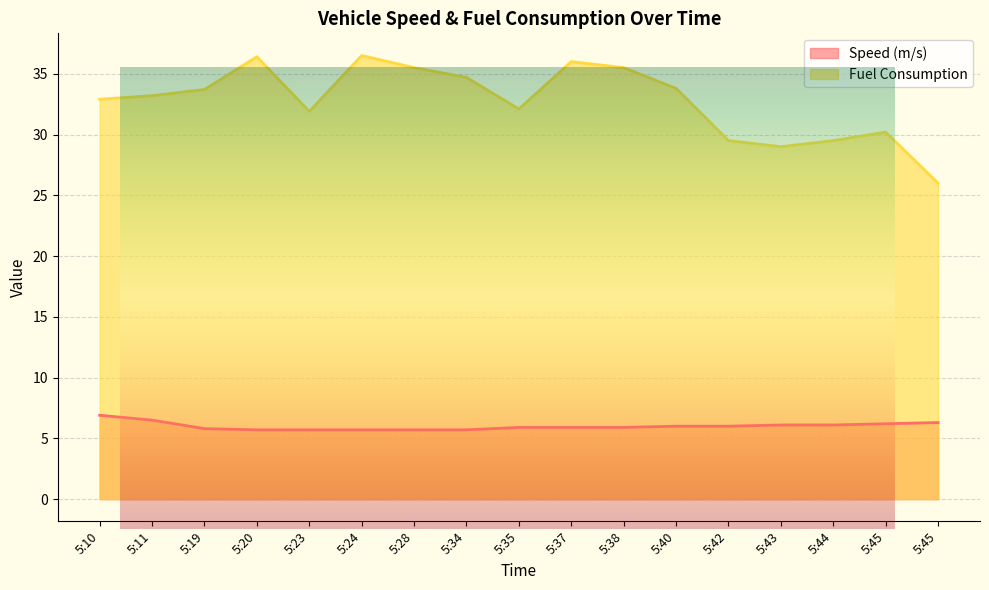

What is the value of the Fuel Consumption point at the 13th from the left?

29.5